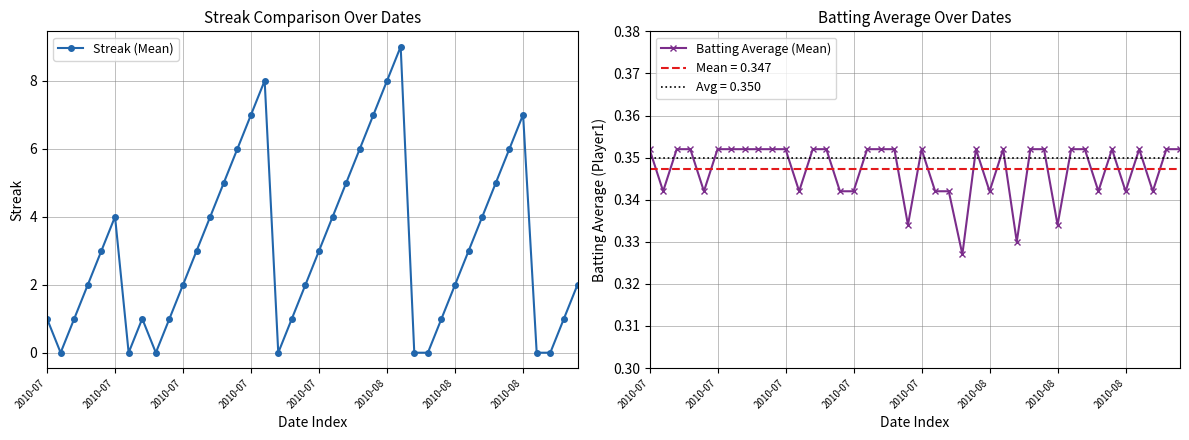

List the series in order of their overall mean, lowest first.

Batting Average (Mean), Streak (Mean)